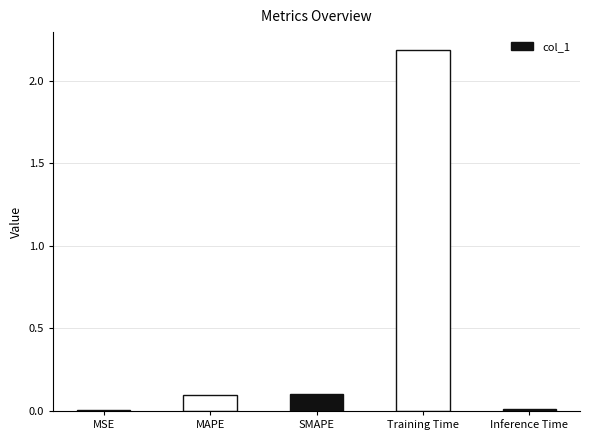

Does the chart contain stacked bars?

No